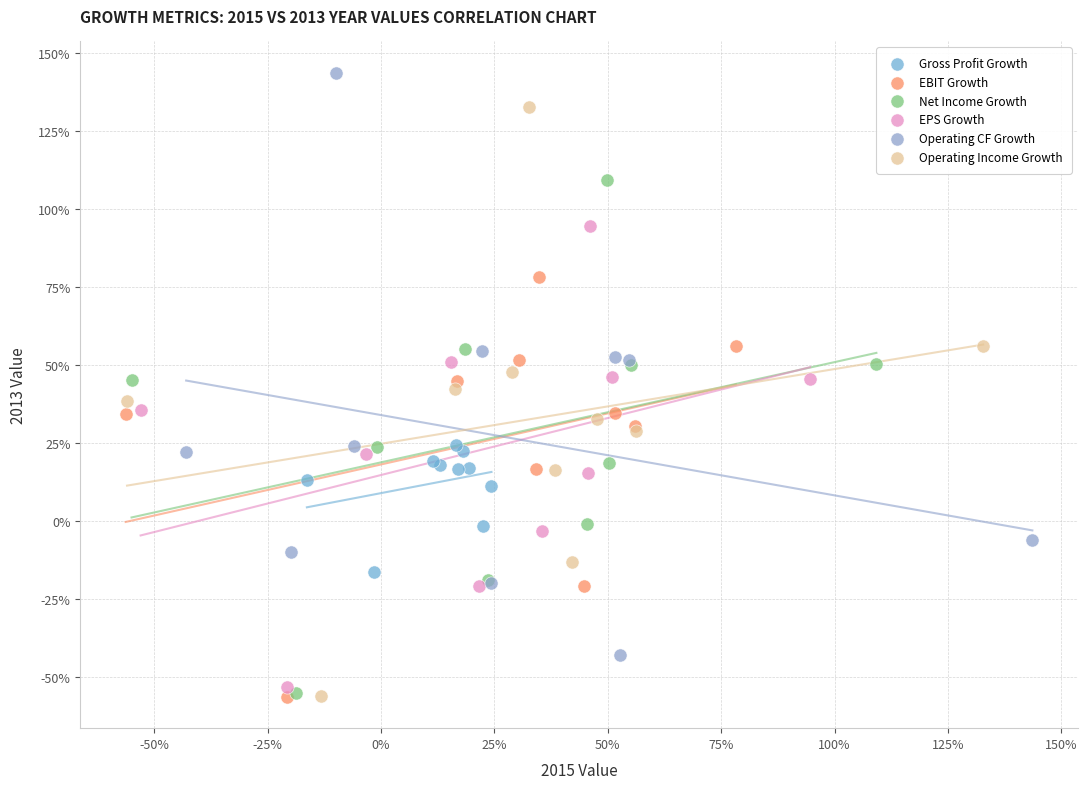

What are all the series names shown in the legend?

Gross Profit Growth, EBIT Growth, Net Income Growth, EPS Growth, Operating CF Growth, Operating Income Growth